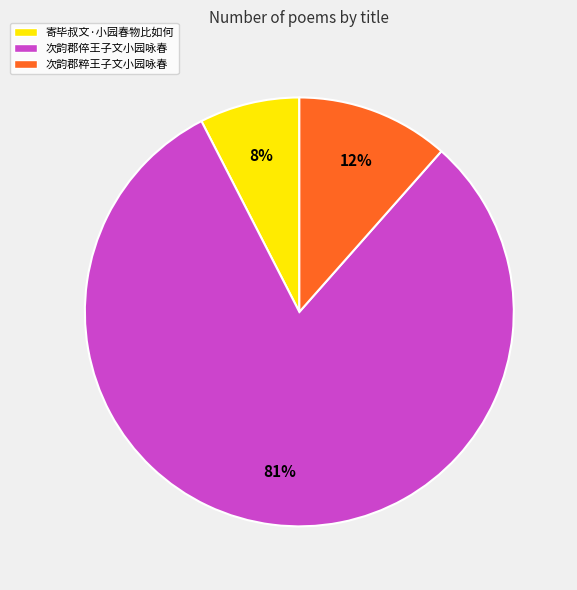

What is the ratio of the value at 寄毕叔文·小园春物比如何 to the value at 次韵郡粹王子文小园咏春?

0.7